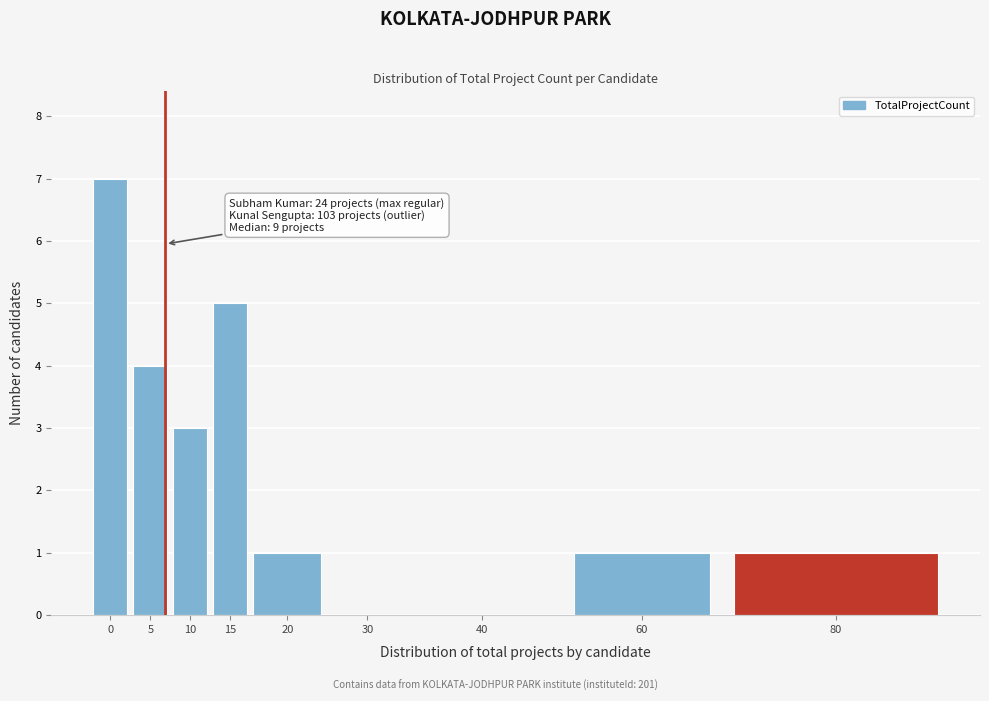

Reading right to left, transcribe all the data shown in this chart.

80=1	60=1	40=0	30=0	20=1	15=5	10=3	5=4	0=7